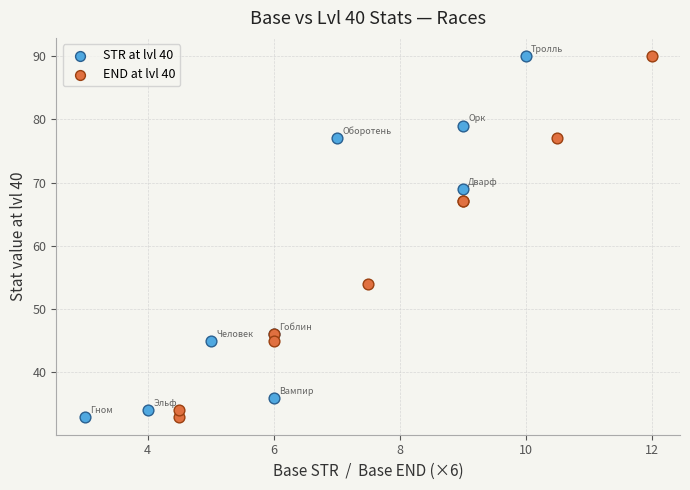

What are all the series names shown in the legend?

STR at lvl 40, END at lvl 40